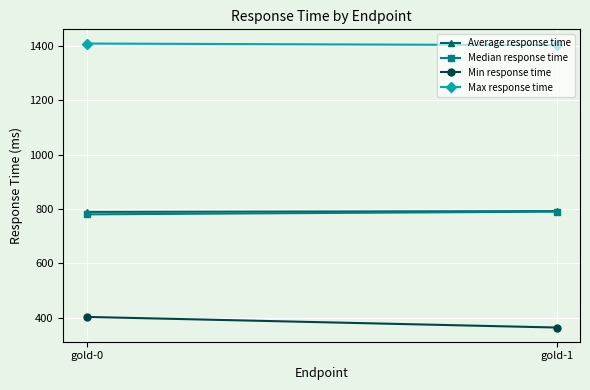

What value does the Average response time series have at gold-1?

792